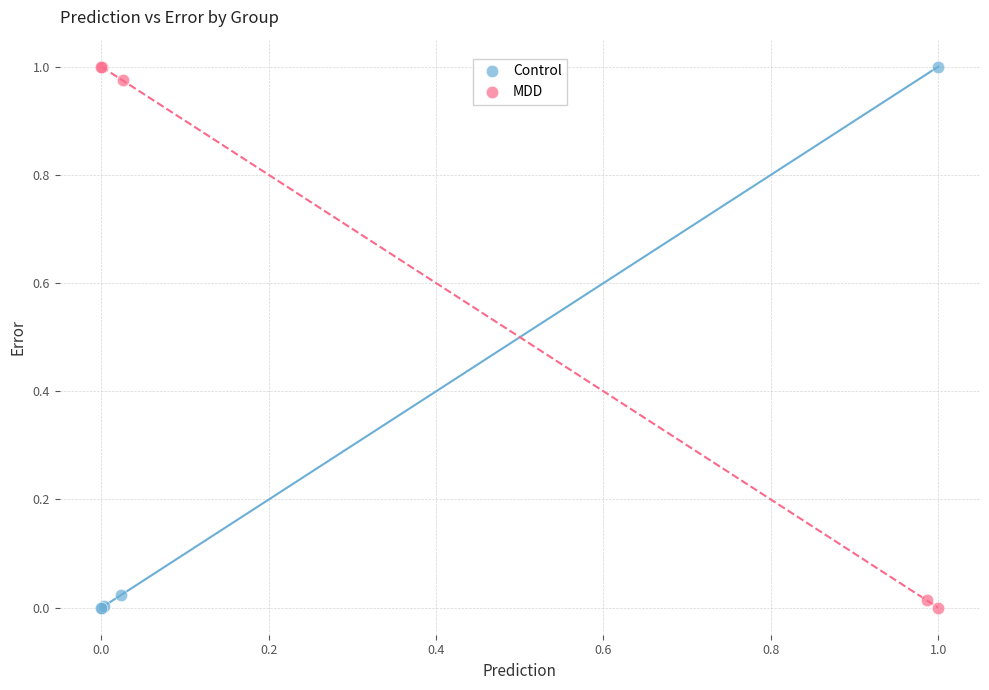

What are all the series names shown in the legend?

Control, MDD